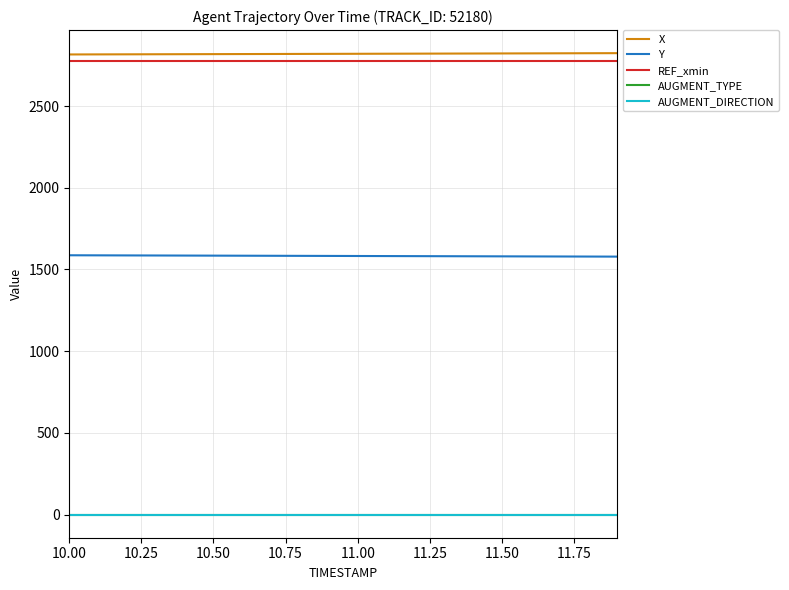

True or false: AUGMENT_TYPE and X intersect in this chart.

False